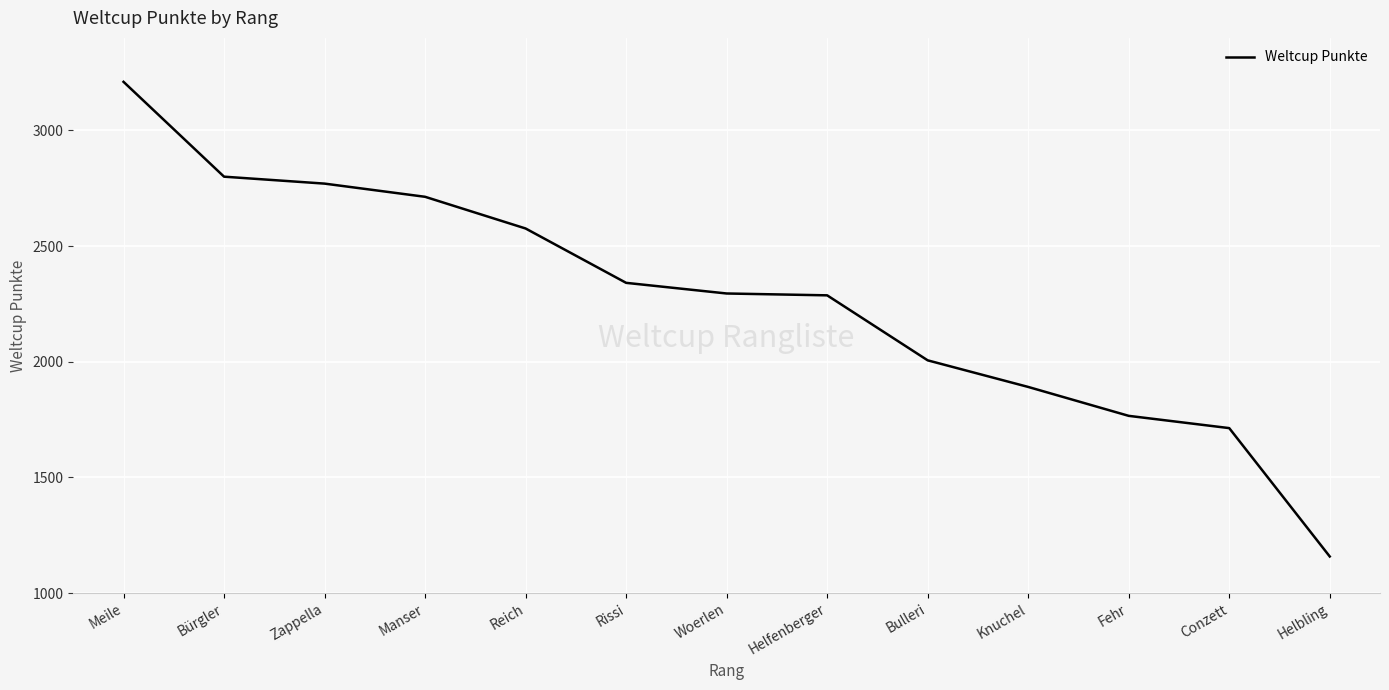

Read the value at Helbling, to the nearest 10.

1160